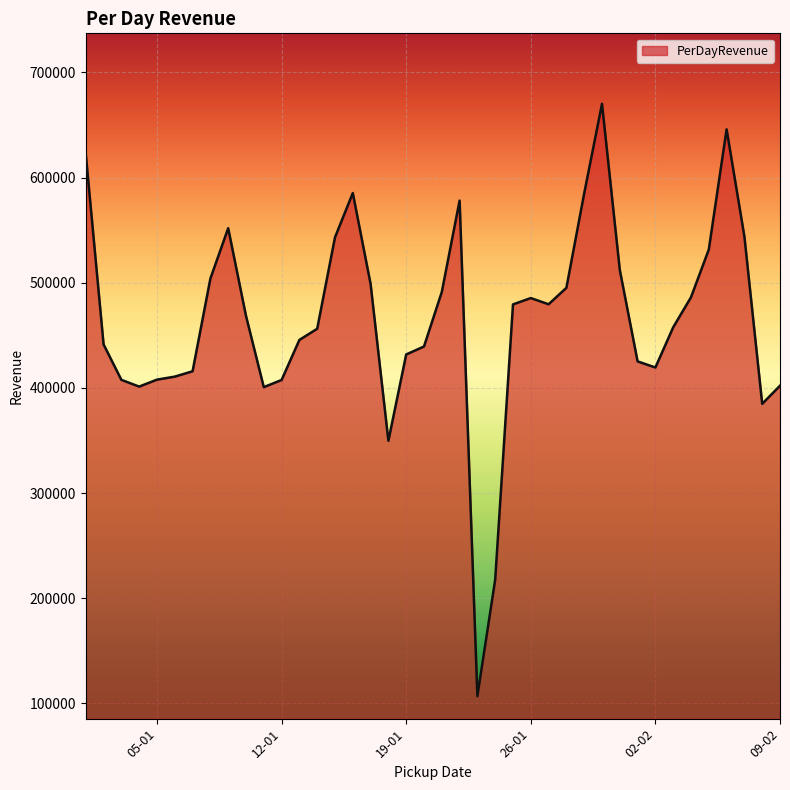

What is the sum of all values?

18587419.4